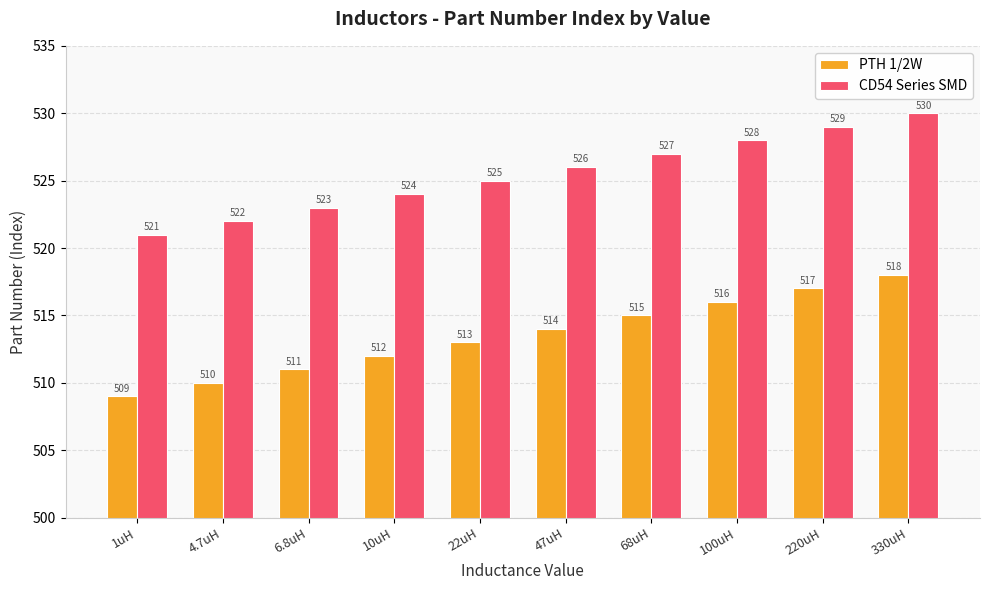

What is the sum of the PTH 1/2W values at 100uH and 22uH?

1029